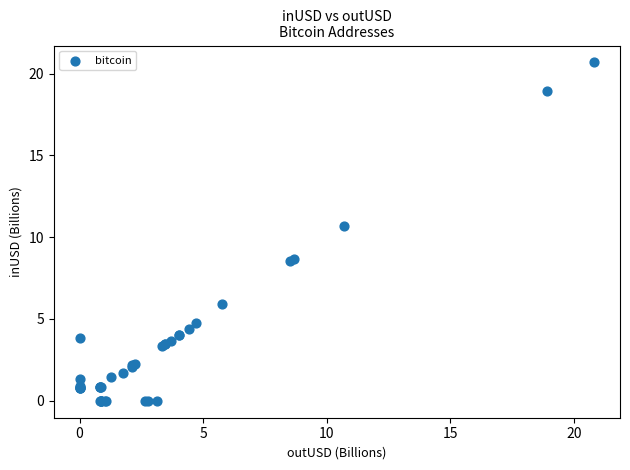

What Y value in the scatter plot is closest to 10?

10.7